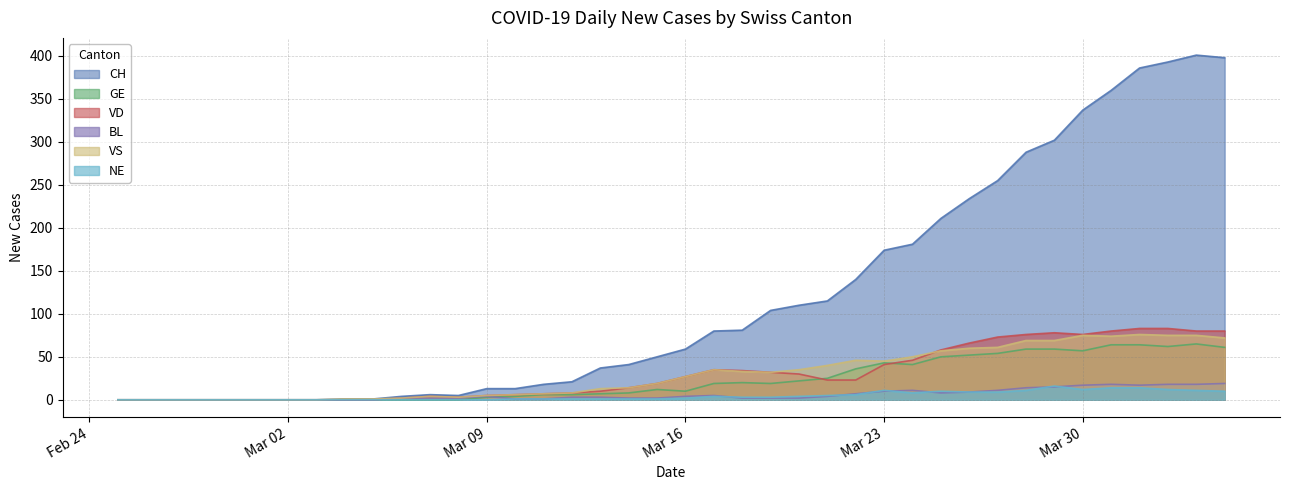

True or false: CH and BL intersect in this chart.

False